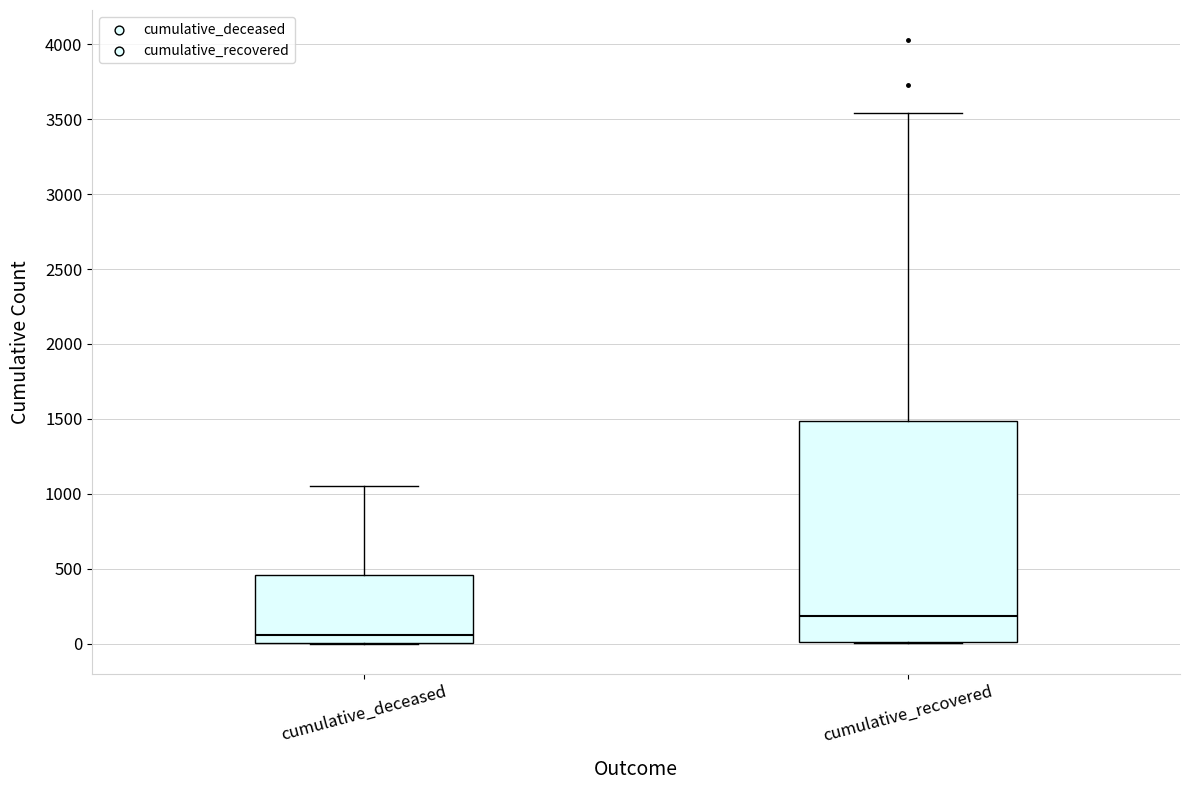

Where does the median line of the box for cumulative_deceased sit on the y-axis? The values are not printed on the chart, so give them approximately, as read against the axis.

50